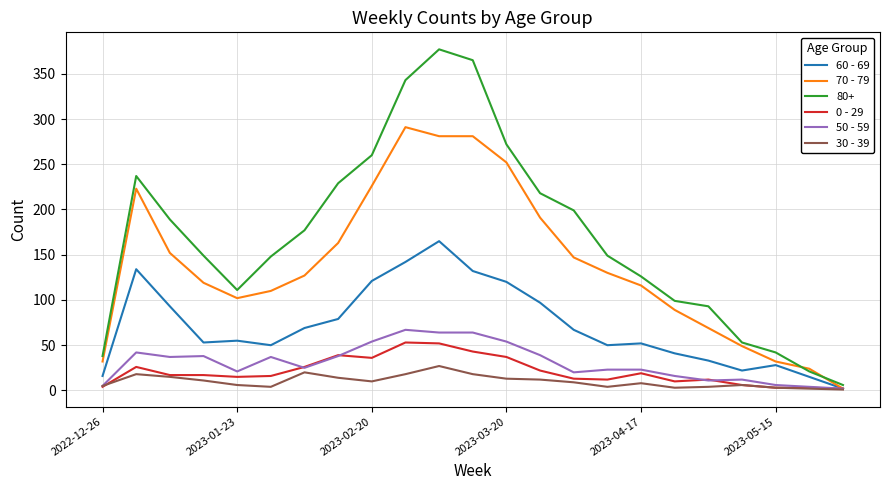

Is this an area chart (filled region under the line)?

No